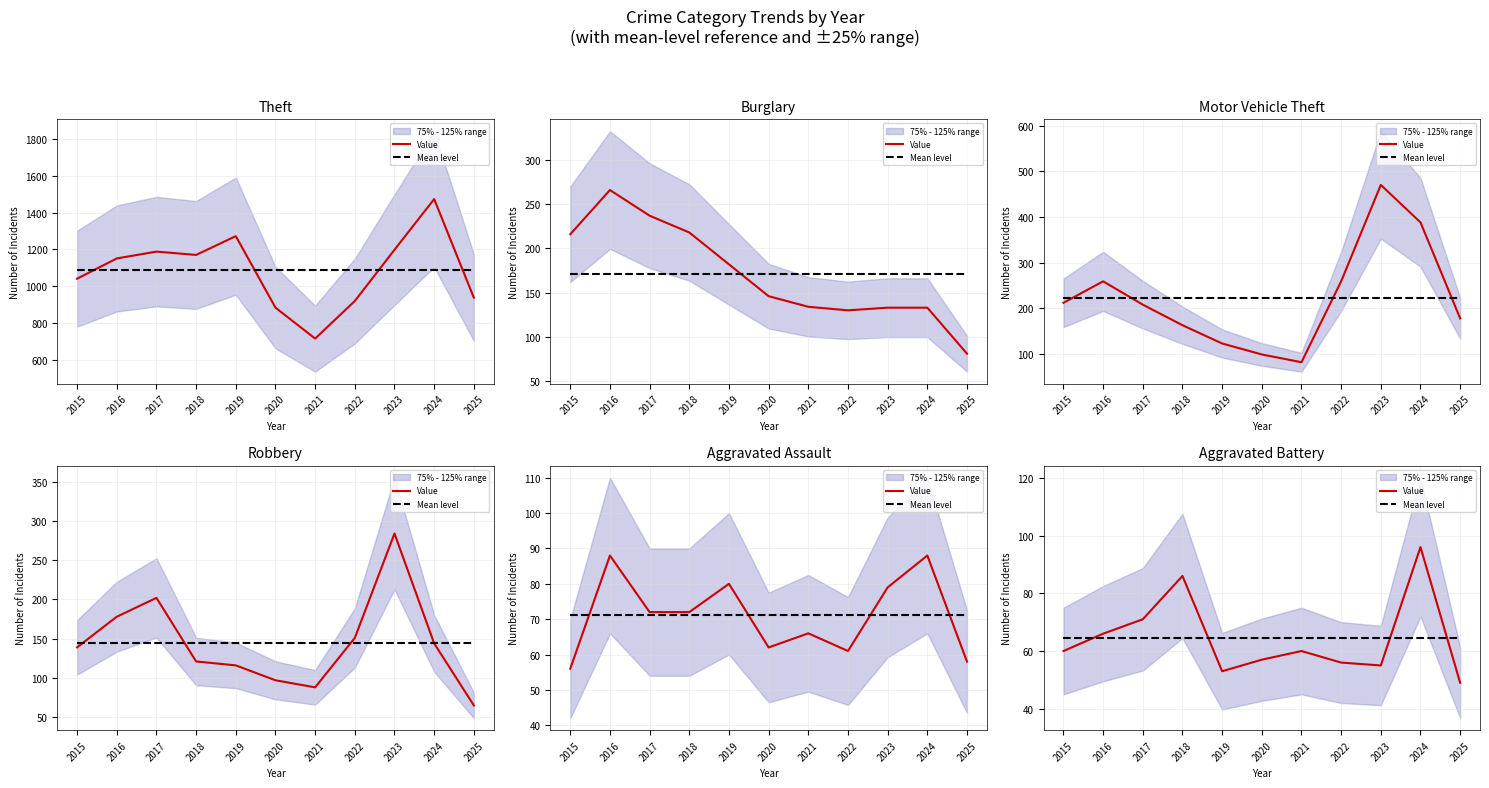

Where is Mean level nearest to the value 64?

2015